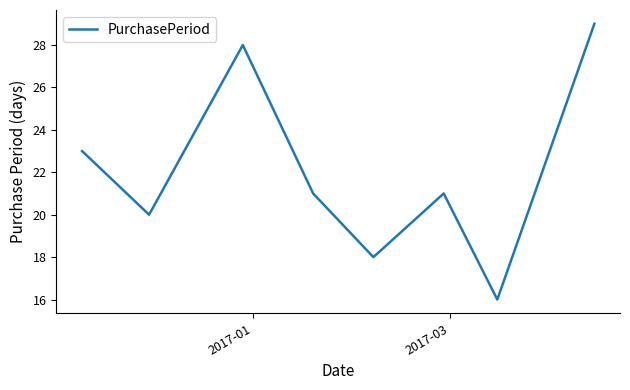

What is the difference between the maximum and minimum values?

13